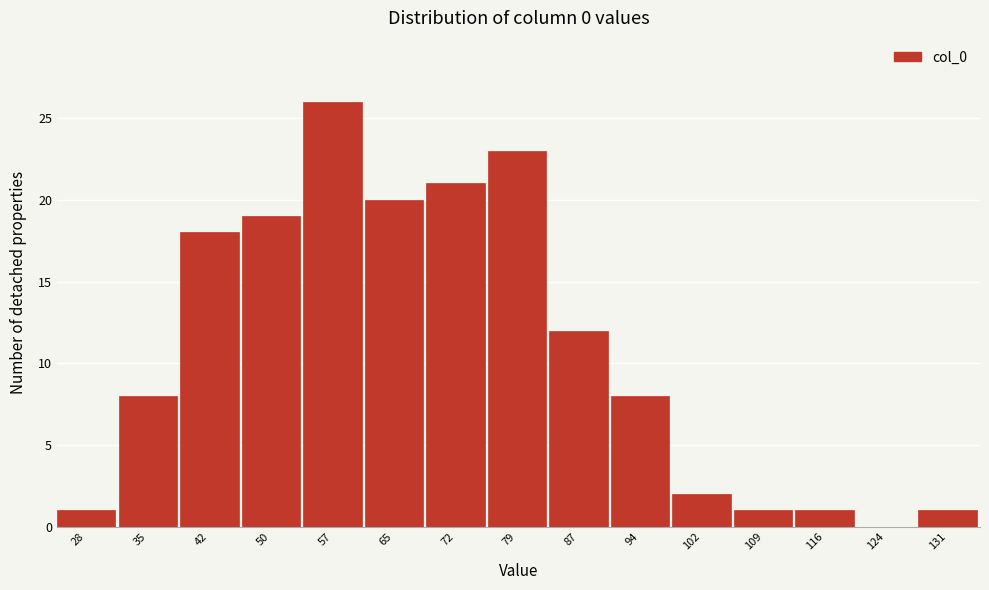

Reading left to right, list all the values displayed in this chart.

28=1	35=8	42=18	50=19	57=26	65=20	72=21	79=23	87=12	94=8	102=2	109=1	116=1	124=0	131=1